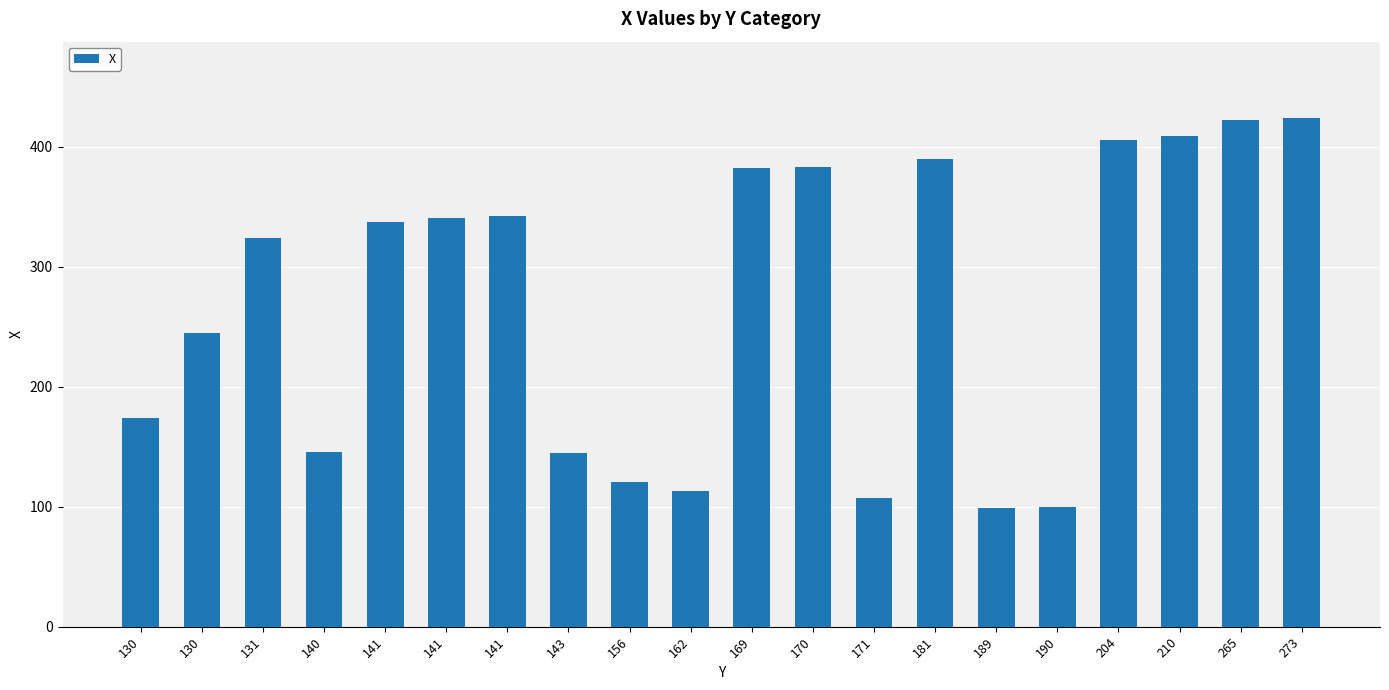

What is the average value?

270